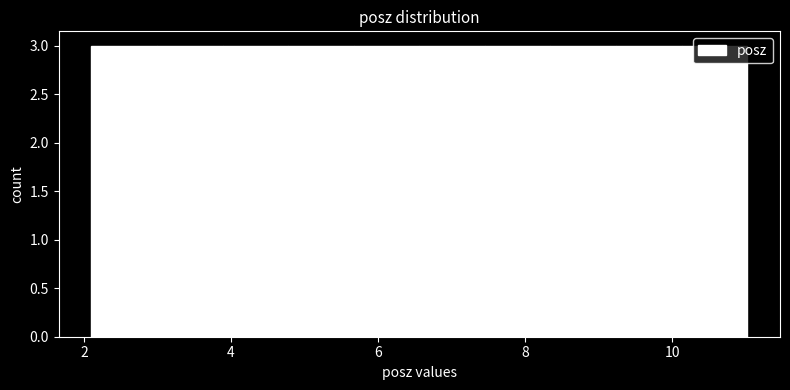

Reading left to right, list every bar in this chart as the range it spans on the x-axis followed by its height. Neither the bar edges nor the heights are printed on the chart, so give them approximately, as read against the axes.

2.2 to 3.0: 3
3.0 to 3.8: 3
3.8 to 4.8: 3
4.8 to 5.6: 3
5.6 to 6.6: 3
6.6 to 7.4: 3
7.4 to 8.4: 3
8.4 to 9.2: 3
9.2 to 10.2: 3
10.2 to 11.0: 3